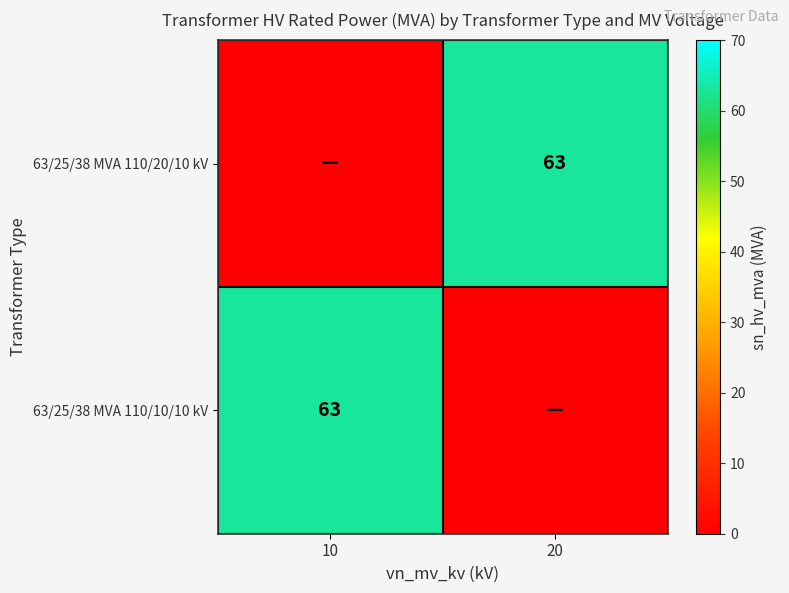

The 63/25/38 MVA 110/10/10 kV series shows 86 at 10. True or false?

False